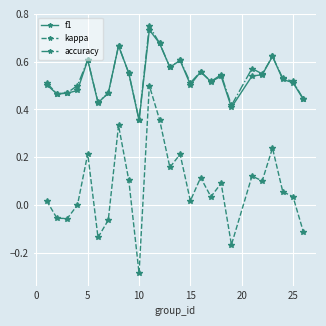

Count the number of data series in this chart.

3